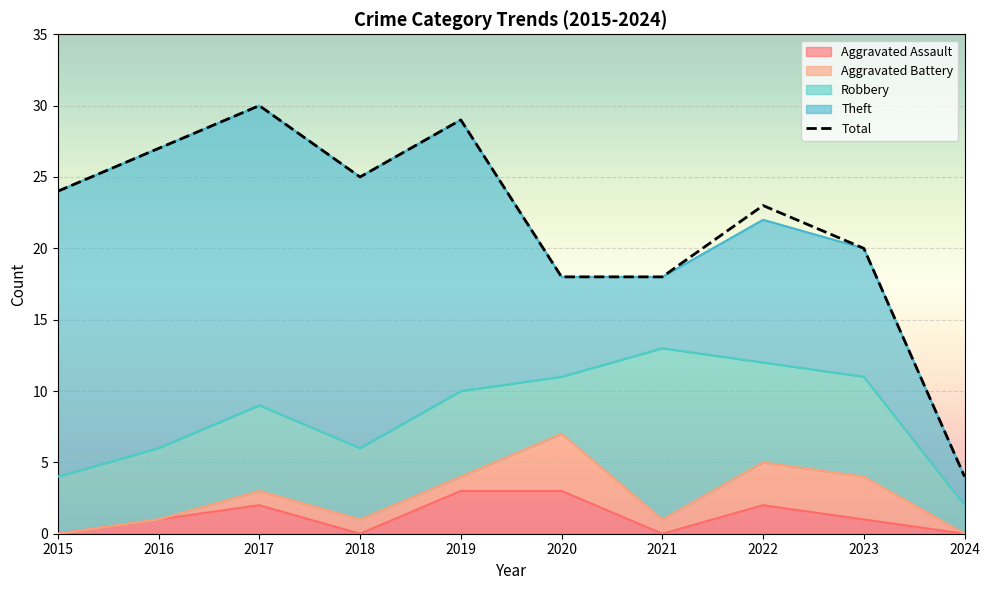

What is the maximum value shown in the chart?

30